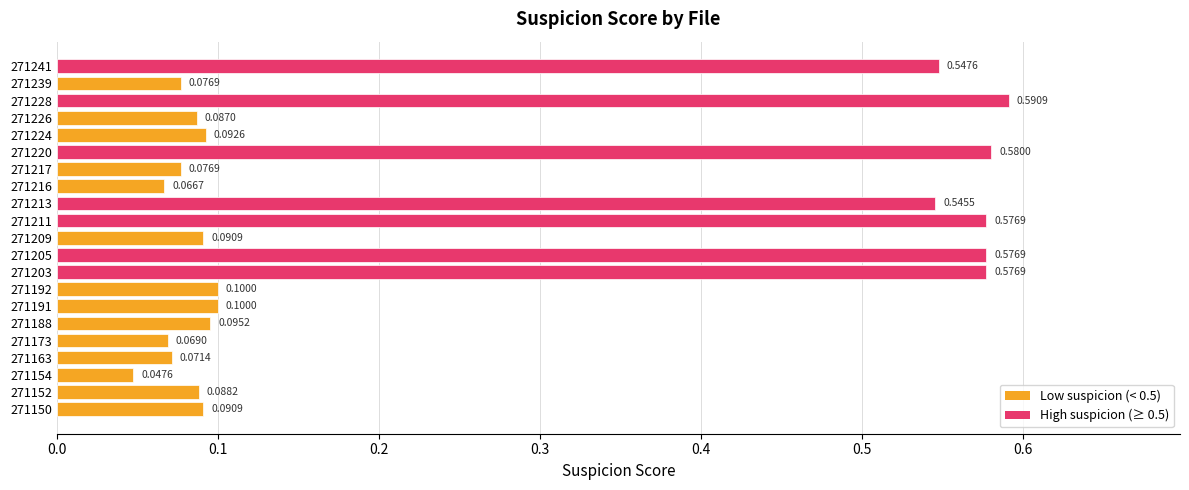

What is the sum of all values?

5.1